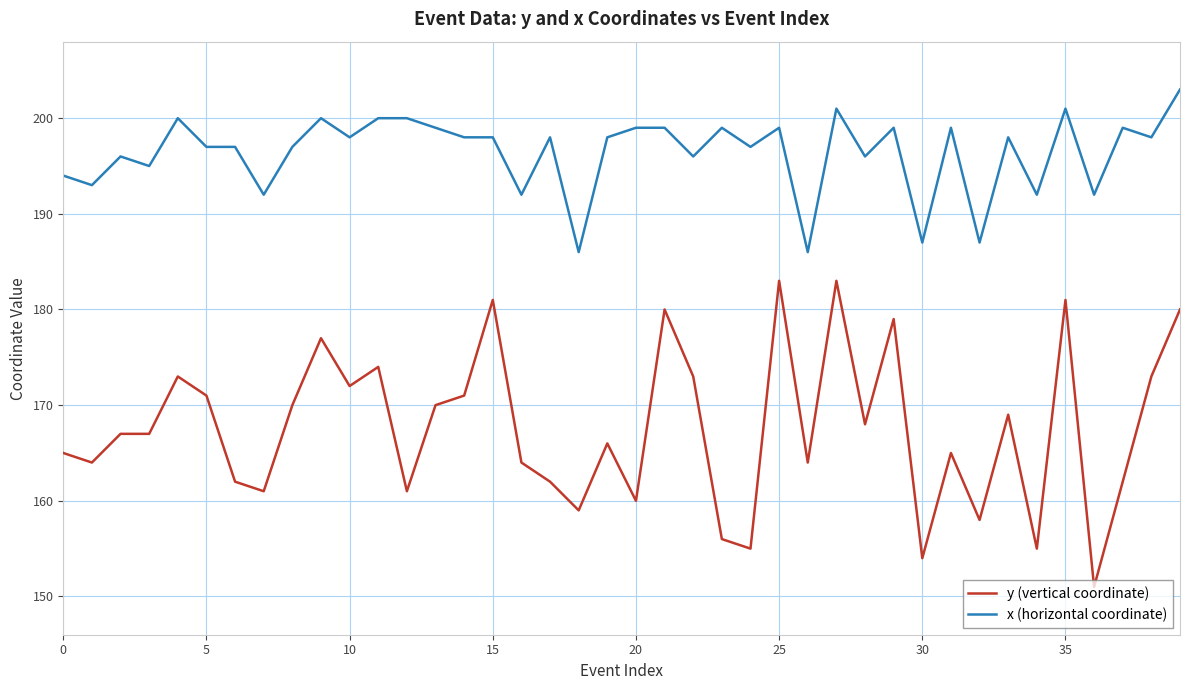

List the series in order of their peak value, highest first.

x (horizontal coordinate), y (vertical coordinate)